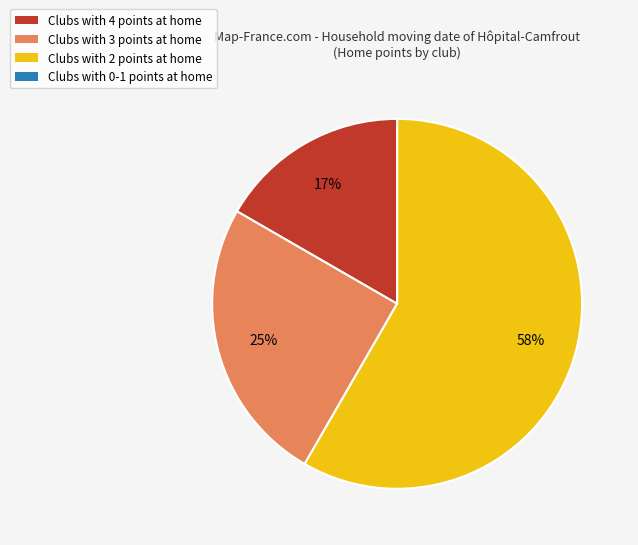

Does any single category account for the majority?

Yes